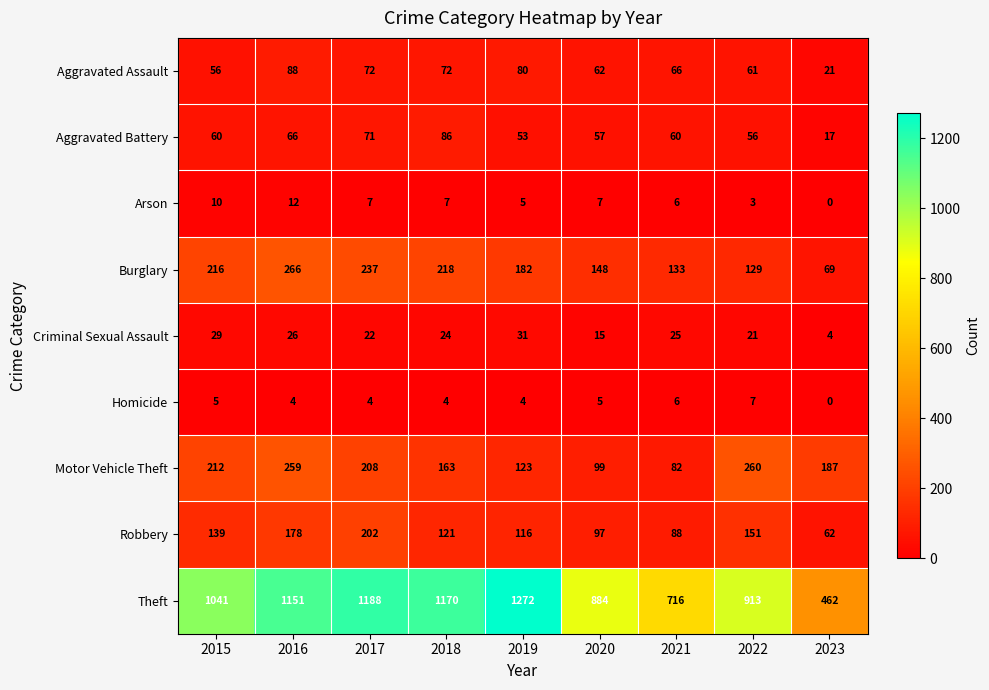

Which label corresponds to the largest value in the chart?

2019